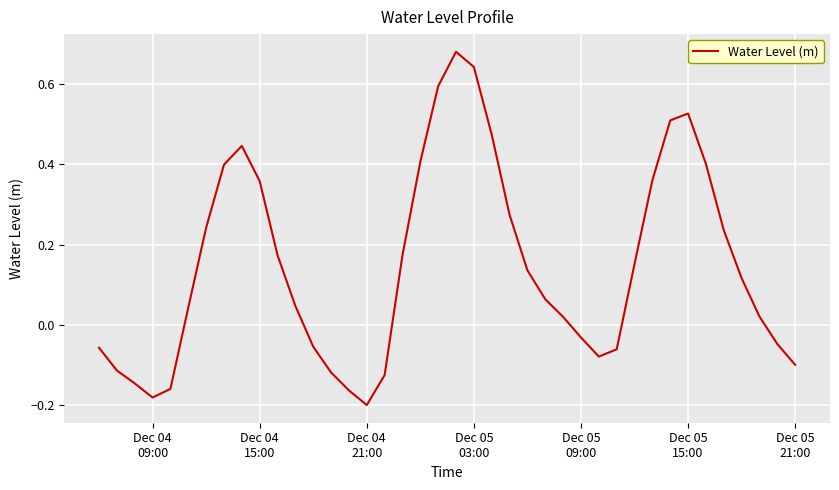

How many lines are shown in the chart?

1